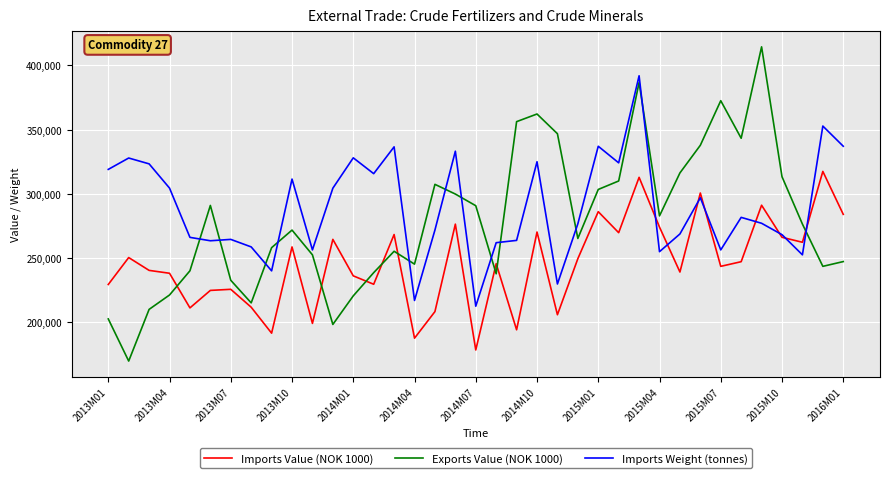

Which series has the widest spread of values?

Exports Value (NOK 1000)